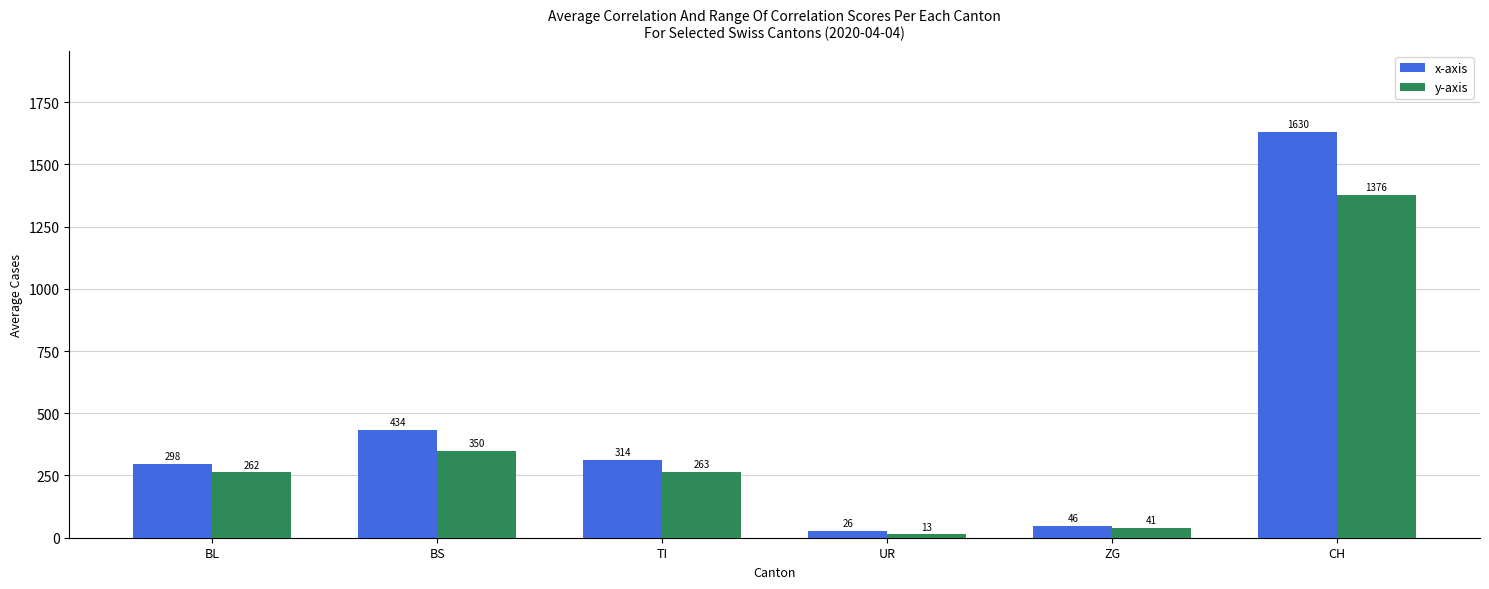

List the series in order of their overall mean, highest first.

x-axis, y-axis